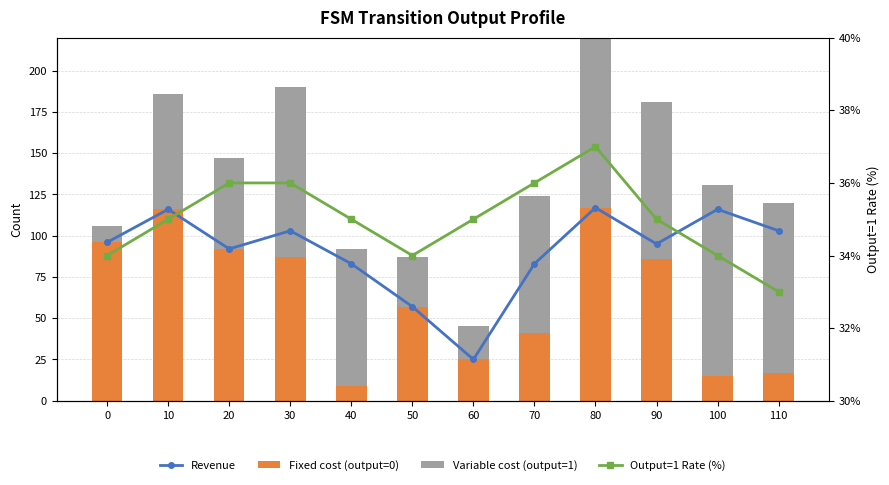

Reading left to right, transcribe all the data shown in this chart.

Revenue: 96	116	92	103	83	57	25	83	117	95	116	103
Fixed cost (output=0): 96	116	92	87	9	57	25	41	117	86	15	17
Variable cost (output=1): 10	70	55	103	83	30	20	83	106	95	116	103
Output=1 Rate (%): 34	35	36	36	35	34	35	36	37	35	34	33